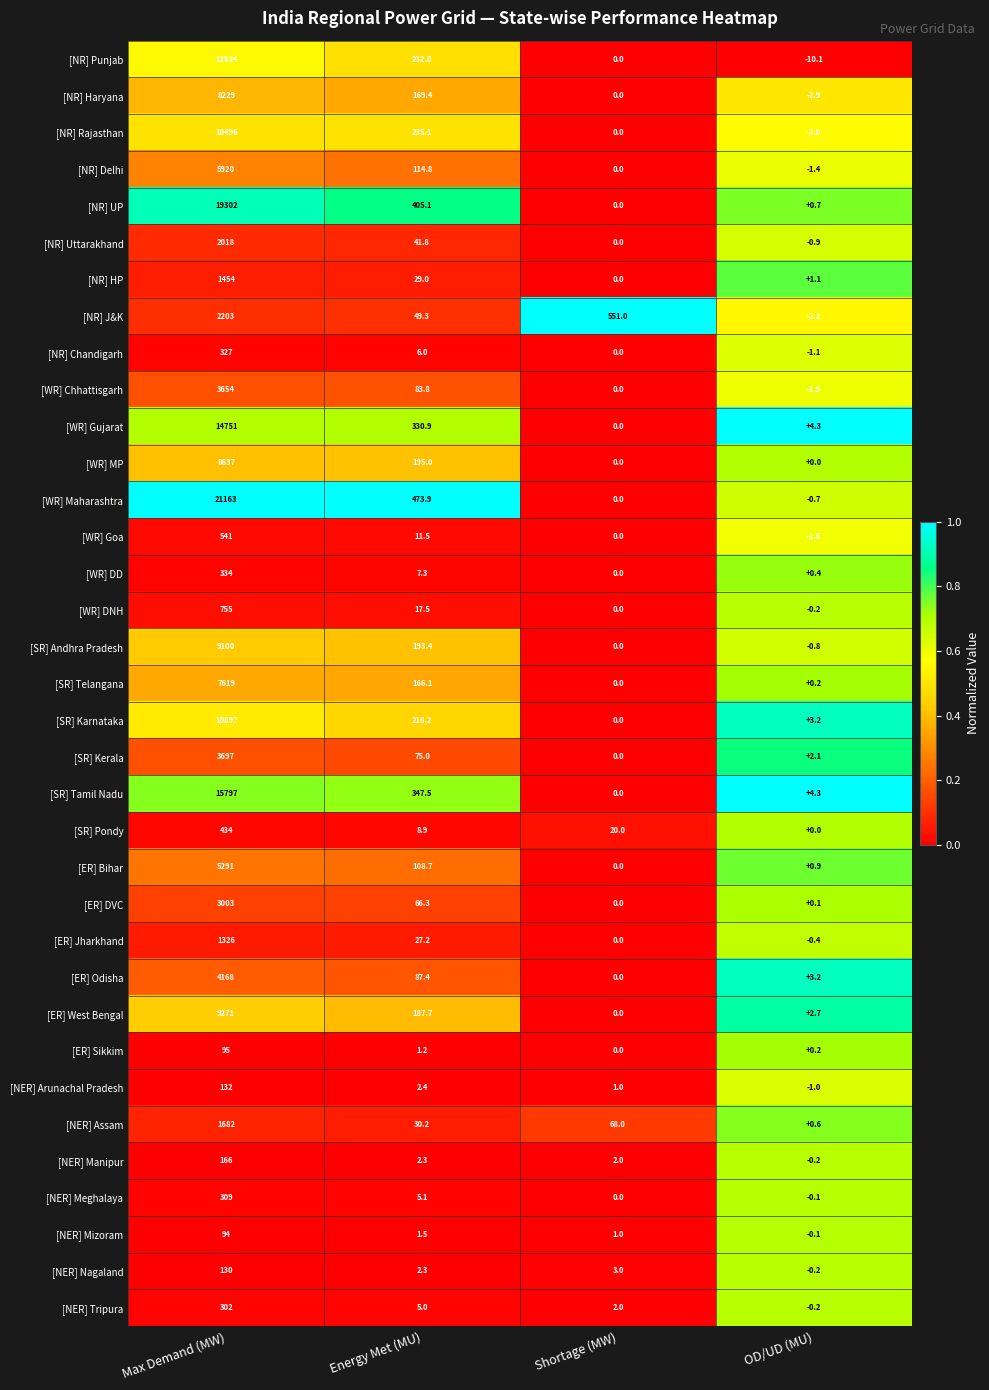

Count the number of categories in the chart.

4